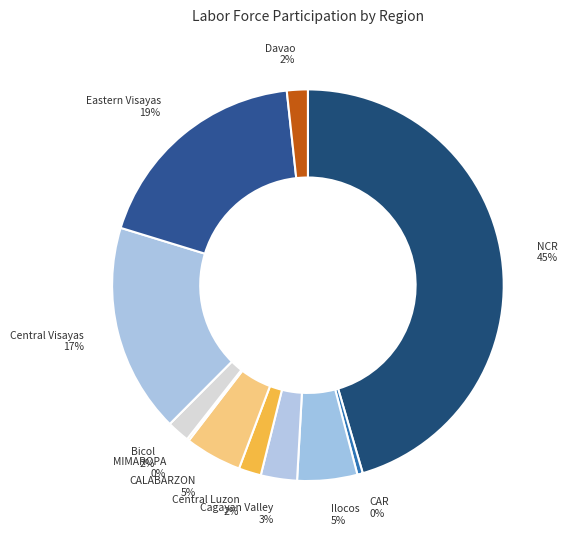

To the nearest percent, what percentage of the pie is Eastern Visayas?

19%